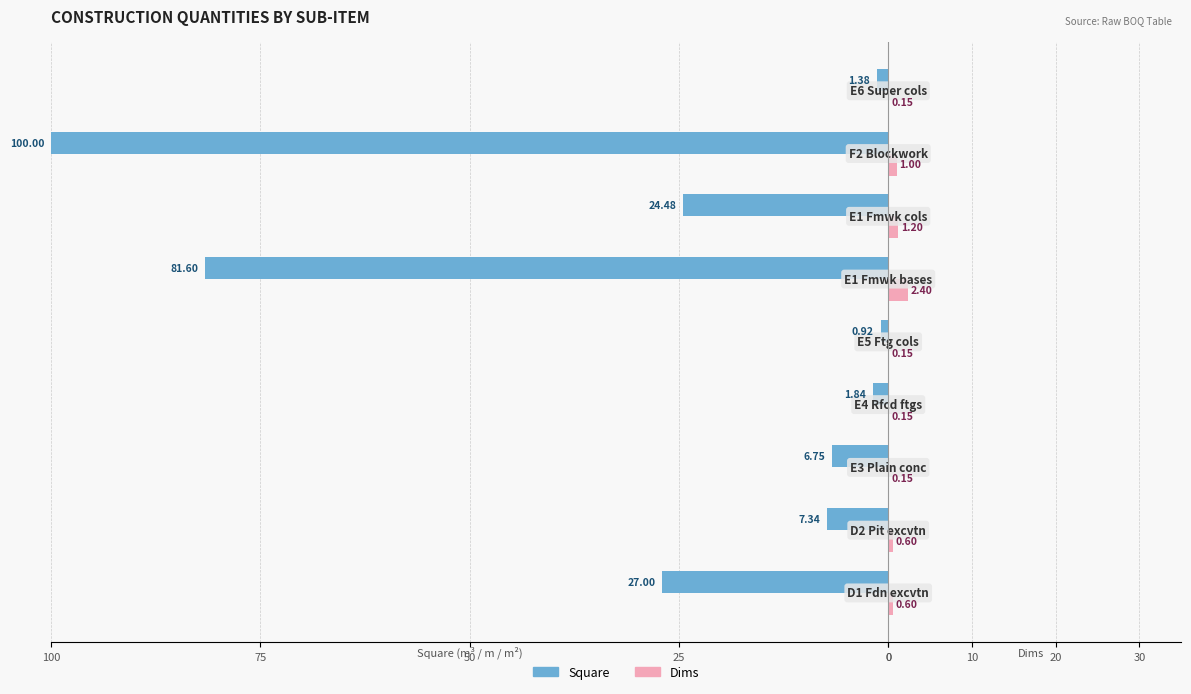

What are all the series names shown in the legend?

Square, Dims